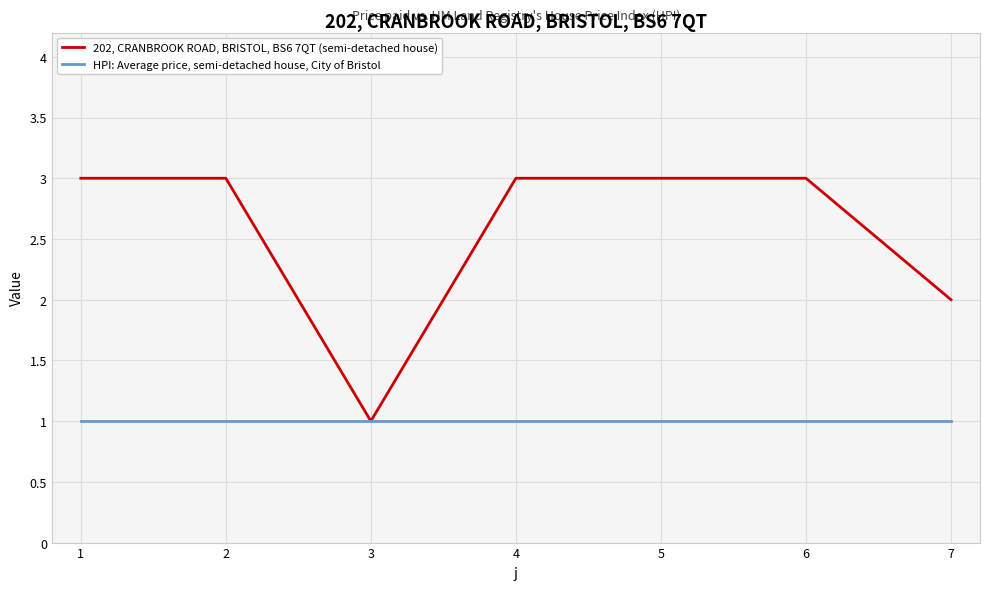

Rank the series at 4 from highest to lowest value.

202, CRANBROOK ROAD, BRISTOL, BS6 7QT (semi-detached house), HPI: Average price, semi-detached house, City of Bristol